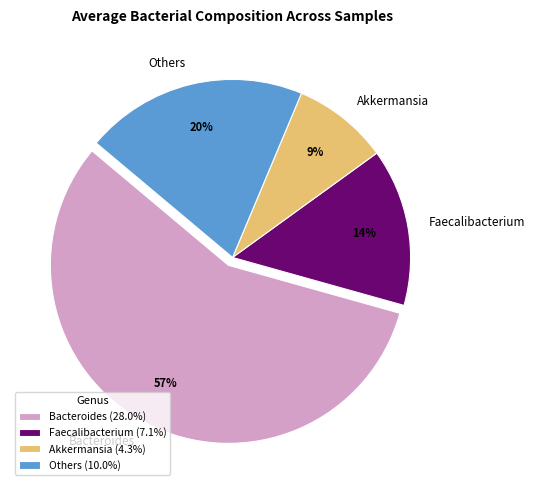

Approximately how many times larger is the value at Faecalibacterium compared to Akkermansia?

1.6